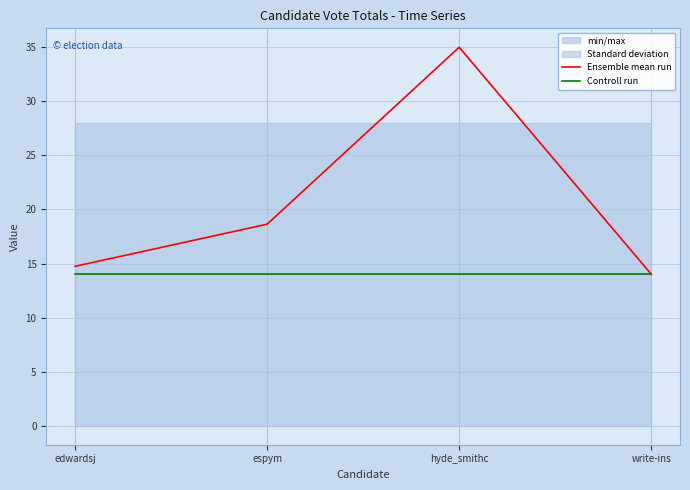

At which category does the chart reach its peak across all series?

hyde_smithc